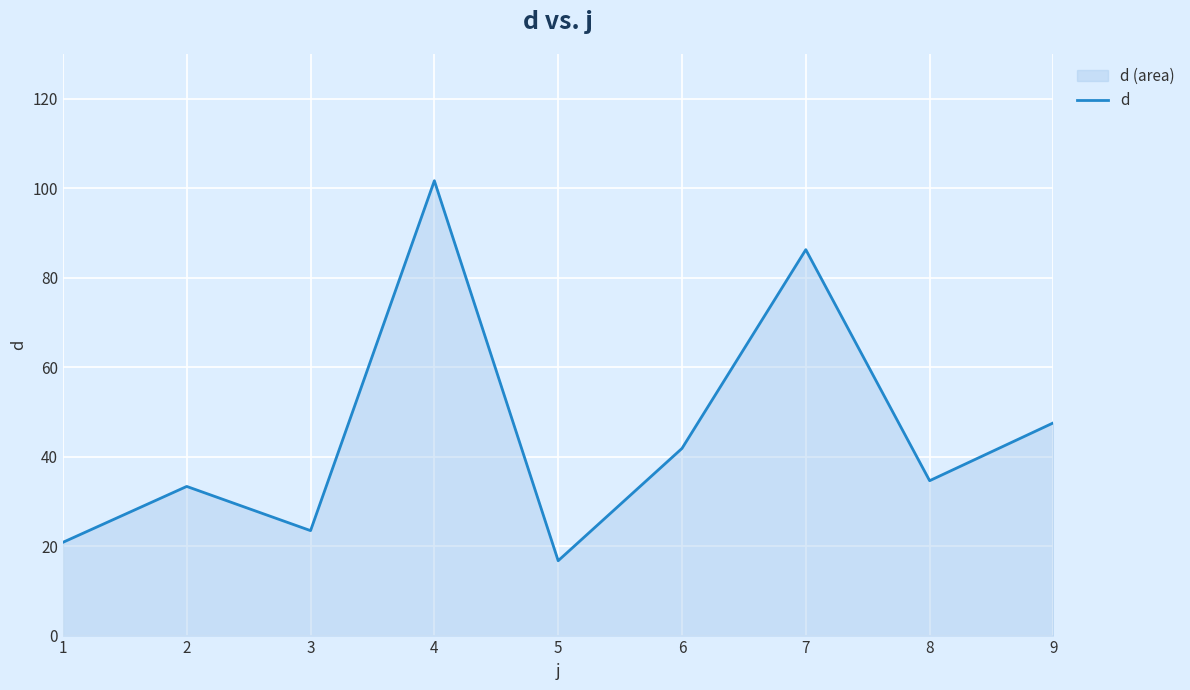

At which category does the chart reach its peak across all series?

4